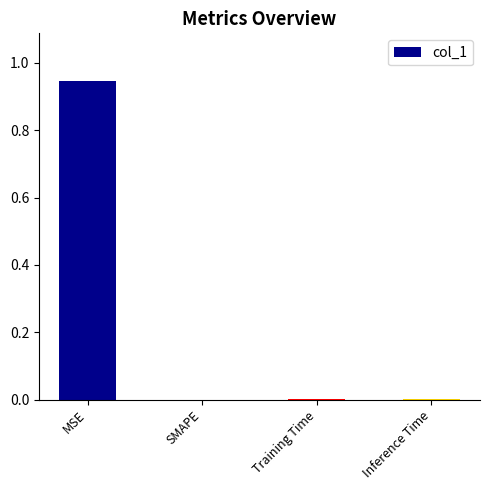

Which label corresponds to the largest value in the chart?

MSE